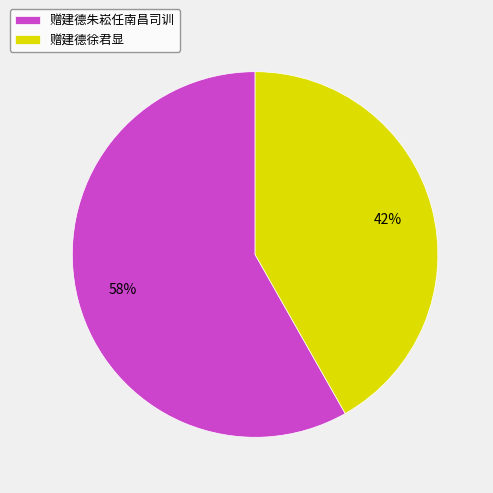

To the nearest percent, what is the combined percentage of 赠建德朱崧任南昌司训 and 赠建德徐君显?

100%